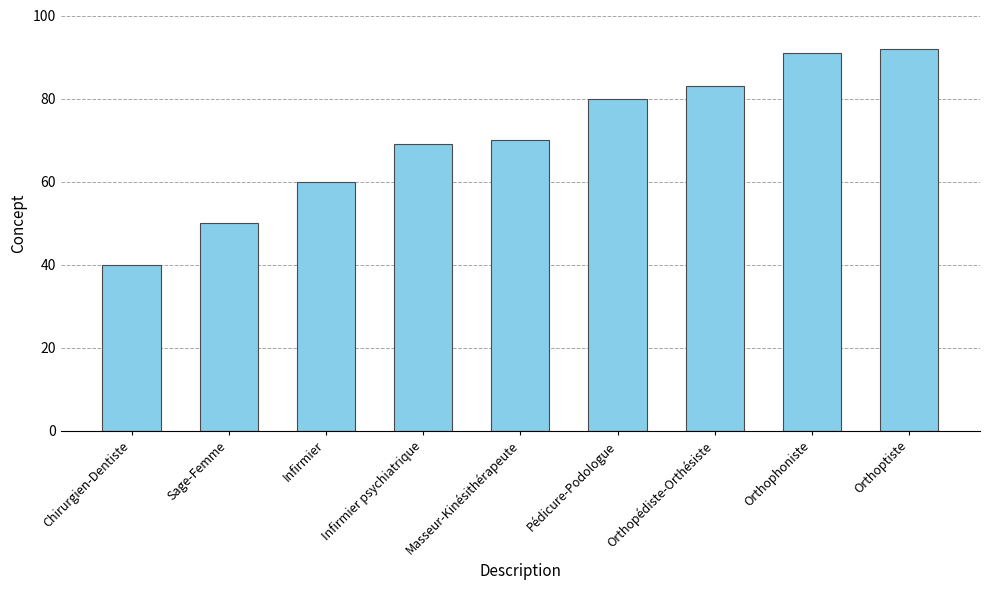

What is the label of the 9th bar from the left?

Orthoptiste